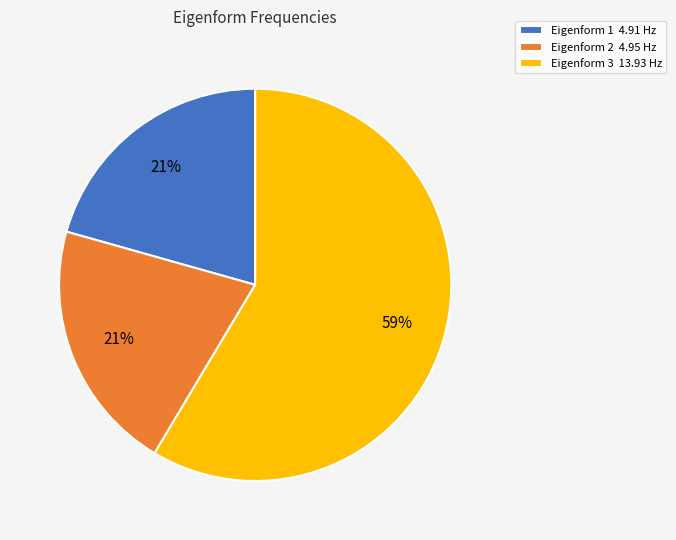

Is it true that Eigenform 1 4.91 Hz is 32% of the pie?

False